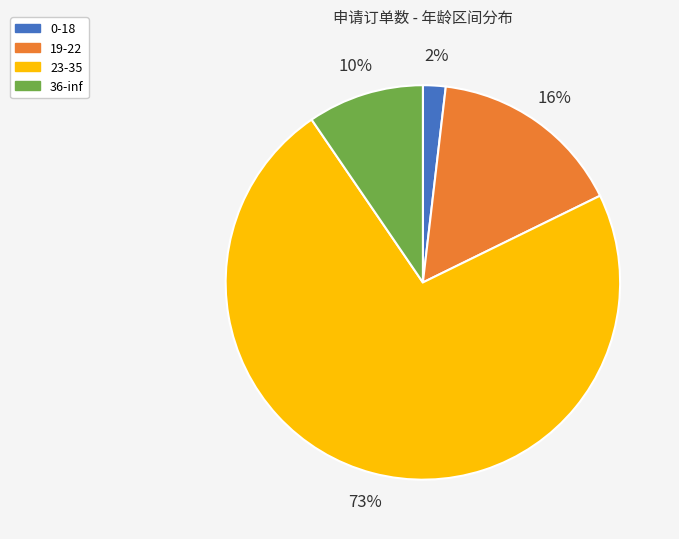

To the nearest percent, what is the average slice percentage?

25%